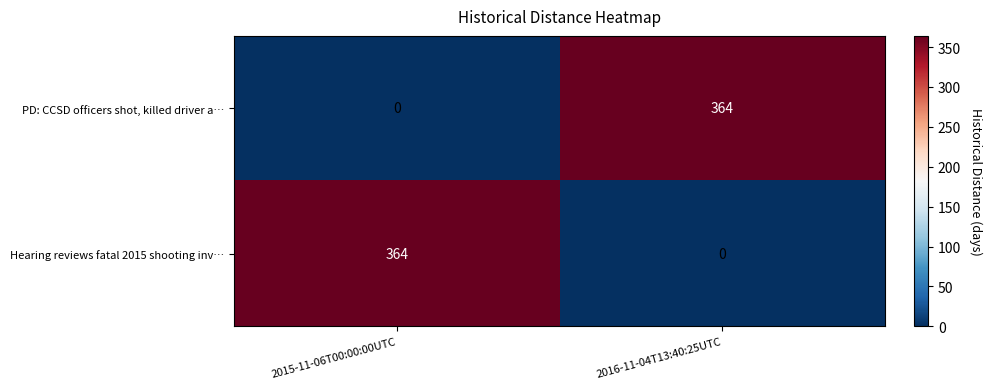

What is the spread (max minus min) of values at 2016-11-04T13:40:25UTC?

364